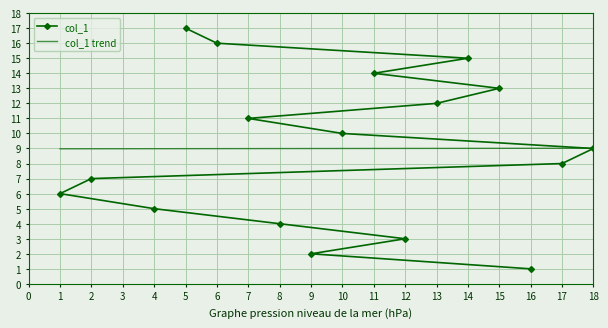

What is the minimum value shown in the chart?

1